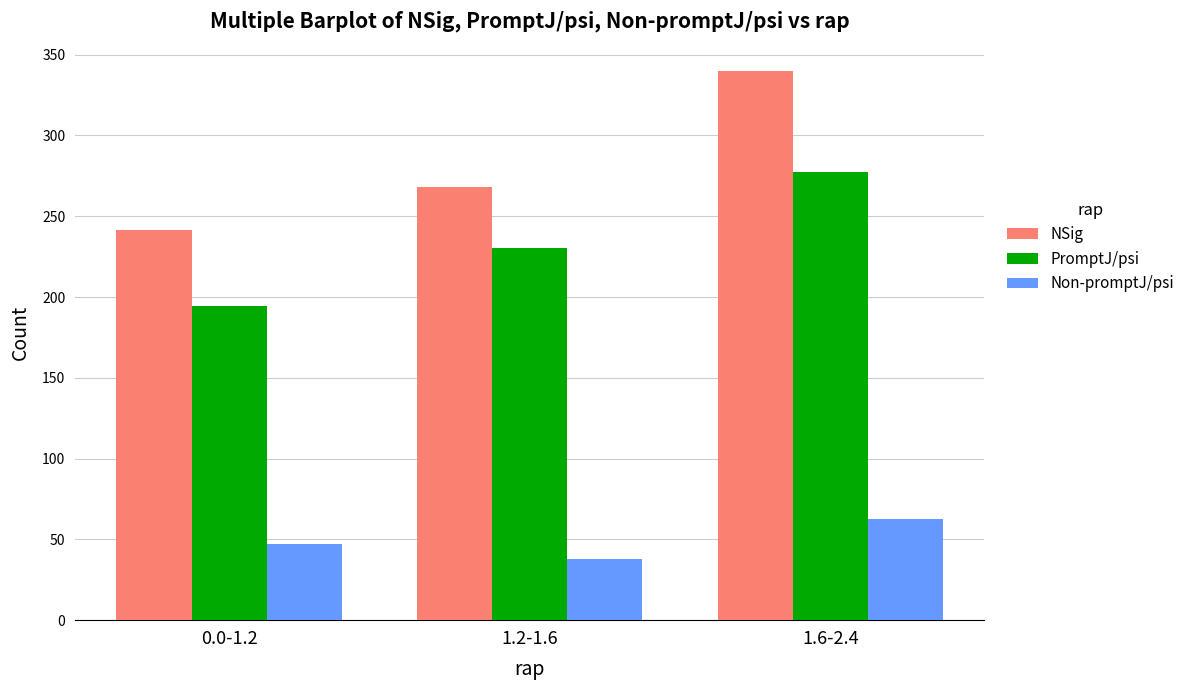

List the series in order of their peak value, lowest first.

Non-promptJ/psi, PromptJ/psi, NSig